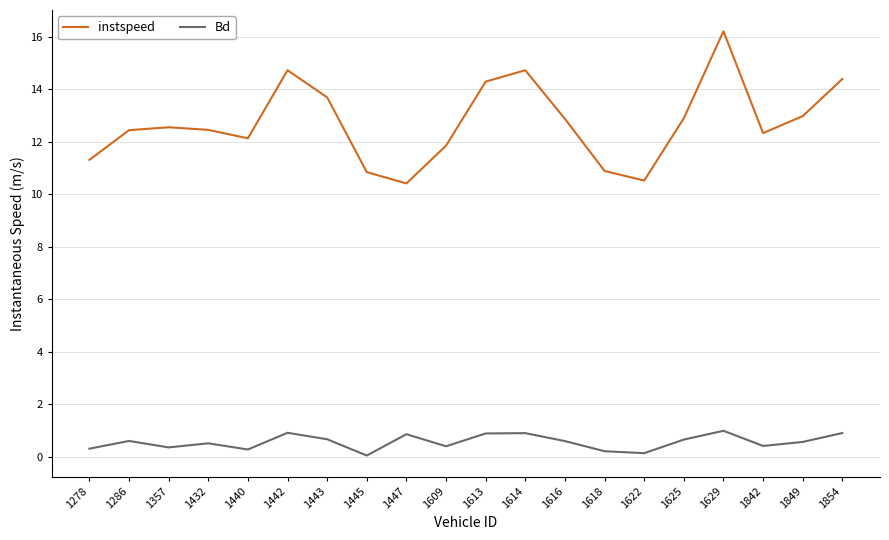

Which series has the largest total across all categories?

instspeed